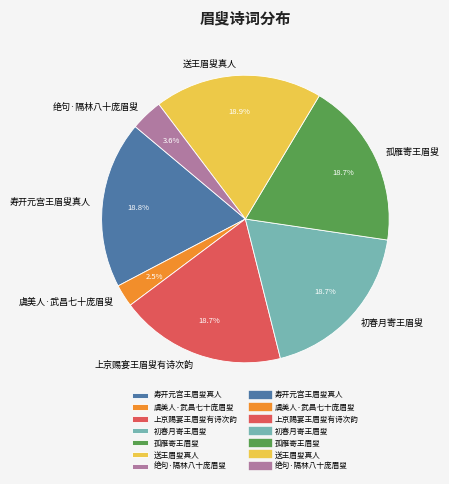

Count the number of slices in the pie.

7